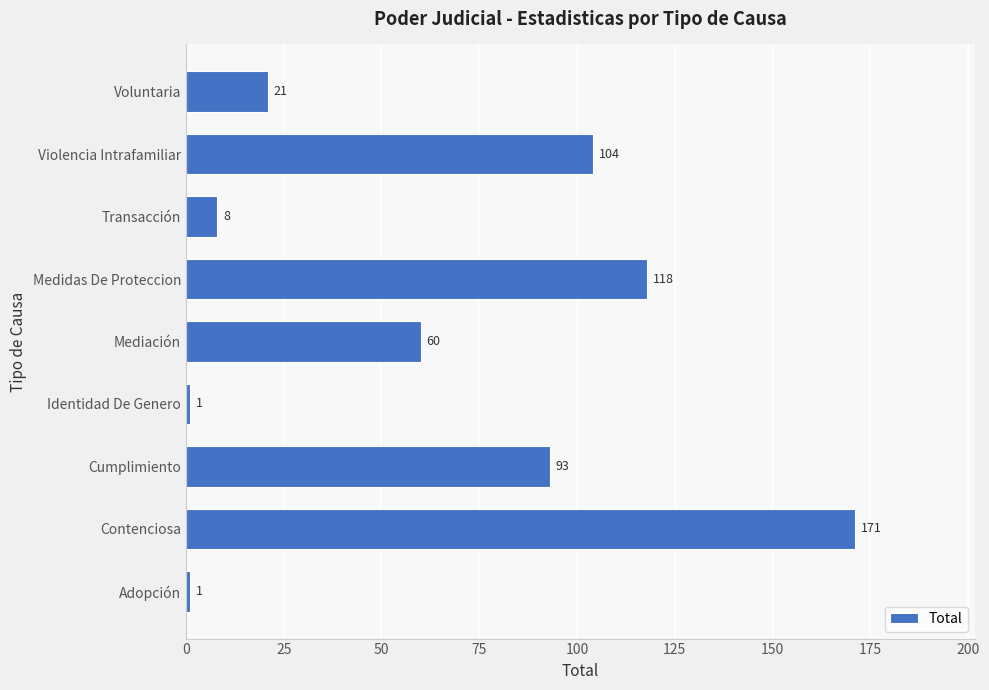

Where is the data nearest to the value 86?

Cumplimiento